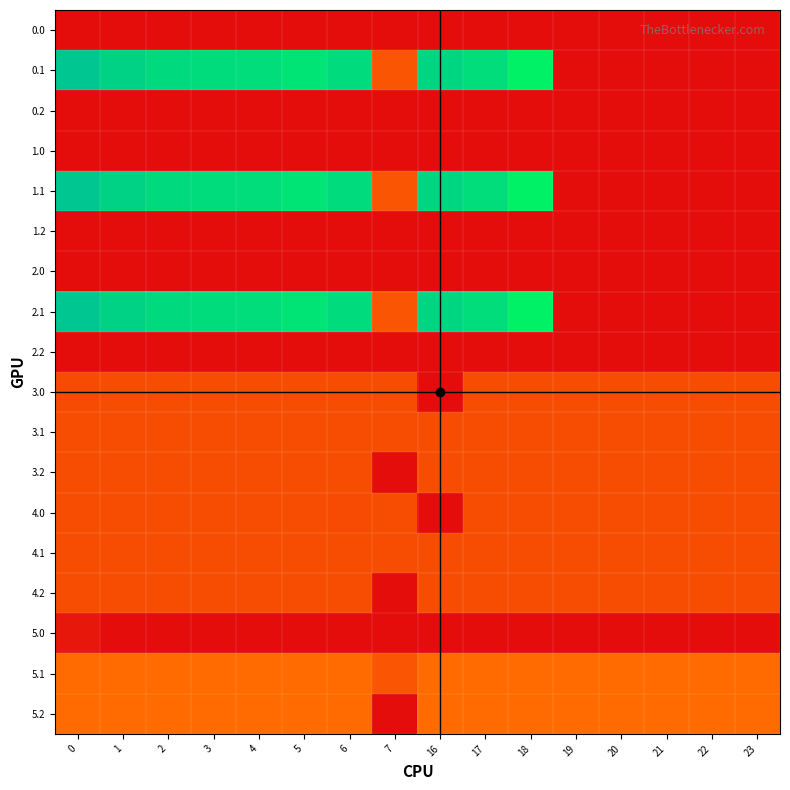

Reading left to right, transcribe all the data shown in this chart.

0.0: 0=0.0	1=0.0	2=0.0	3=0.0	4=0.0	5=0.0	6=0.0	7=0.0	16=0.0	17=0.0	18=0.0	19=0.0	20=0.0	21=0.0	22=0.0	23=0.0
0.1: 0=384.6	1=361.1	2=347.9	3=342.7	4=339.6	5=329.5	6=345.2	7=81.6	16=353.7	17=340.1	18=300.2	19=0.0	20=0.0	21=0.0	22=0.0	23=0.0
0.2: 0=0.0	1=0.0	2=0.0	3=0.0	4=0.0	5=0.0	6=0.0	7=0.0	16=0.0	17=0.0	18=0.0	19=0.0	20=0.0	21=0.0	22=0.0	23=0.0
1.0: 0=0.0	1=0.0	2=0.0	3=0.0	4=0.0	5=0.0	6=0.0	7=0.0	16=0.0	17=0.0	18=0.0	19=0.0	20=0.0	21=0.0	22=0.0	23=0.0
1.1: 0=384.6	1=361.1	2=347.9	3=342.7	4=339.6	5=329.5	6=345.2	7=81.6	16=353.7	17=340.1	18=300.2	19=0.0	20=0.0	21=0.0	22=0.0	23=0.0
1.2: 0=0.0	1=0.0	2=0.0	3=0.0	4=0.0	5=0.0	6=0.0	7=0.0	16=0.0	17=0.0	18=0.0	19=0.0	20=0.0	21=0.0	22=0.0	23=0.0
2.0: 0=0.0	1=0.0	2=0.0	3=0.0	4=0.0	5=0.0	6=0.0	7=0.0	16=0.0	17=0.0	18=0.0	19=0.0	20=0.0	21=0.0	22=0.0	23=0.0
2.1: 0=384.6	1=361.1	2=347.9	3=342.7	4=339.6	5=329.5	6=345.2	7=81.6	16=353.7	17=340.1	18=300.2	19=0.0	20=0.0	21=0.0	22=0.0	23=0.0
2.2: 0=0.0	1=0.0	2=0.0	3=0.0	4=0.0	5=0.0	6=0.0	7=0.0	16=0.0	17=0.0	18=0.0	19=0.0	20=0.0	21=0.0	22=0.0	23=0.0
3.0: 0=70.3	1=72.0	2=72.0	3=72.0	4=72.0	5=72.0	6=72.0	7=72.0	16=0.0	17=72.0	18=72.0	19=72.0	20=72.0	21=72.0	22=72.0	23=72.0
3.1: 0=72.0	1=72.0	2=72.0	3=72.0	4=72.0	5=72.0	6=72.0	7=72.0	16=72.0	17=72.0	18=72.0	19=72.0	20=72.0	21=72.0	22=72.0	23=72.0
3.2: 0=72.0	1=72.0	2=72.0	3=72.0	4=72.0	5=72.0	6=72.0	7=0.0	16=72.0	17=72.0	18=72.0	19=72.0	20=72.0	21=72.0	22=72.0	23=72.0
4.0: 0=72.0	1=72.0	2=72.0	3=72.0	4=72.0	5=72.0	6=70.3	7=72.0	16=0.0	17=72.0	18=72.0	19=72.0	20=72.0	21=72.0	22=72.0	23=72.0
4.1: 0=72.0	1=72.0	2=72.0	3=72.0	4=72.0	5=72.0	6=72.0	7=72.0	16=72.0	17=72.0	18=72.0	19=72.0	20=72.0	21=72.0	22=72.0	23=72.0
4.2: 0=72.0	1=72.0	2=72.0	3=72.0	4=72.0	5=72.0	6=72.0	7=0.0	16=72.0	17=72.0	18=72.0	19=72.0	20=72.0	21=72.0	22=72.0	23=72.0
5.0: 0=12.7	1=0.0	2=0.0	3=0.0	4=0.0	5=0.0	6=0.0	7=0.0	16=0.0	17=0.0	18=0.0	19=0.0	20=0.0	21=0.0	22=0.0	23=0.0
5.1: 0=104.0	1=104.0	2=104.0	3=104.0	4=104.0	5=104.0	6=104.0	7=81.6	16=104.0	17=104.0	18=104.0	19=104.0	20=104.0	21=104.0	22=104.0	23=104.0
5.2: 0=104.0	1=104.0	2=104.0	3=104.0	4=104.0	5=104.0	6=104.0	7=0.0	16=104.0	17=104.0	18=104.0	19=104.0	20=104.0	21=104.0	22=104.0	23=104.0